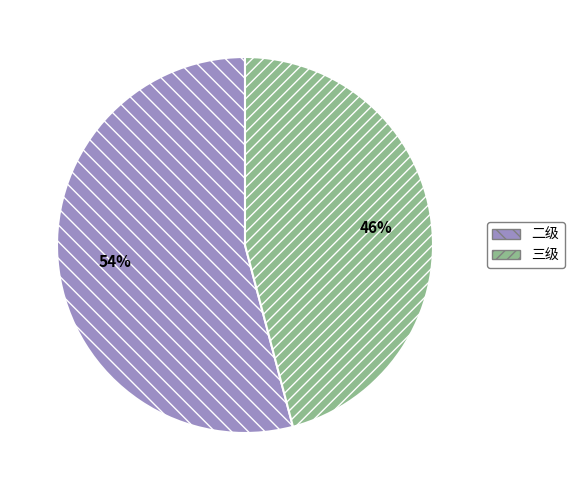

How many segments does this pie chart have?

2